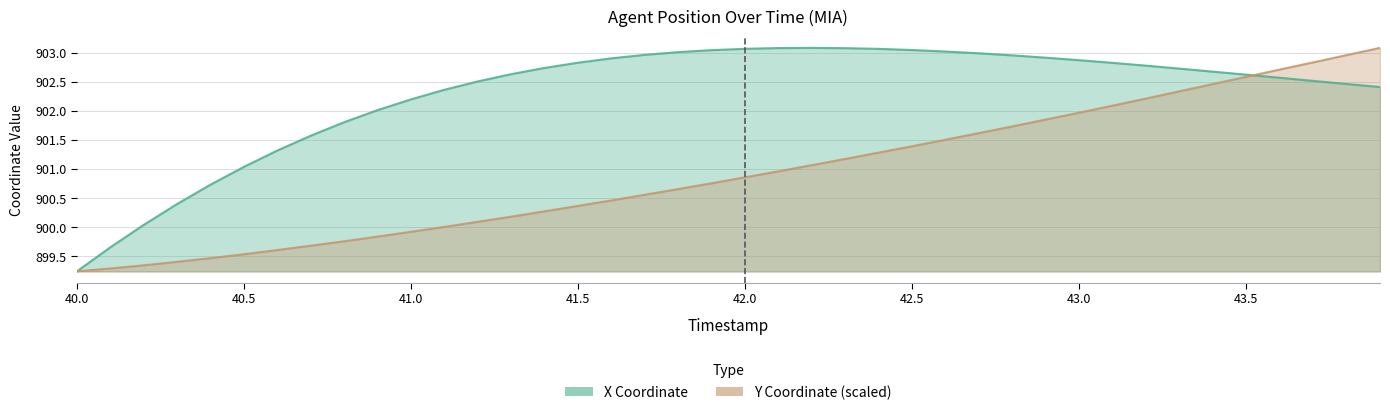

Reading left to right, transcribe all the data shown in this chart.

X Coordinate: 899.2	899.7	900.0	900.4	900.7	901.0	901.3	901.6	901.8	902.0	902.2	902.4	902.5	902.6	902.7	902.8	902.9	903.0	903.0	903.0	903.1	903.1	903.1	903.1	903.1	903.0	903.0	903.0	903.0	902.9	902.9	902.8	902.8	902.7	902.7	902.6	902.6	902.5	902.5	902.4
Y Coordinate (scaled): 899.2	899.3	899.3	899.4	899.5	899.5	899.6	899.7	899.8	899.8	899.9	900.0	900.1	900.2	900.3	900.4	900.5	900.6	900.7	900.8	900.9	901.0	901.1	901.2	901.3	901.4	901.5	901.6	901.7	901.9	902.0	902.1	902.2	902.3	902.5	902.6	902.7	902.8	903.0	903.1